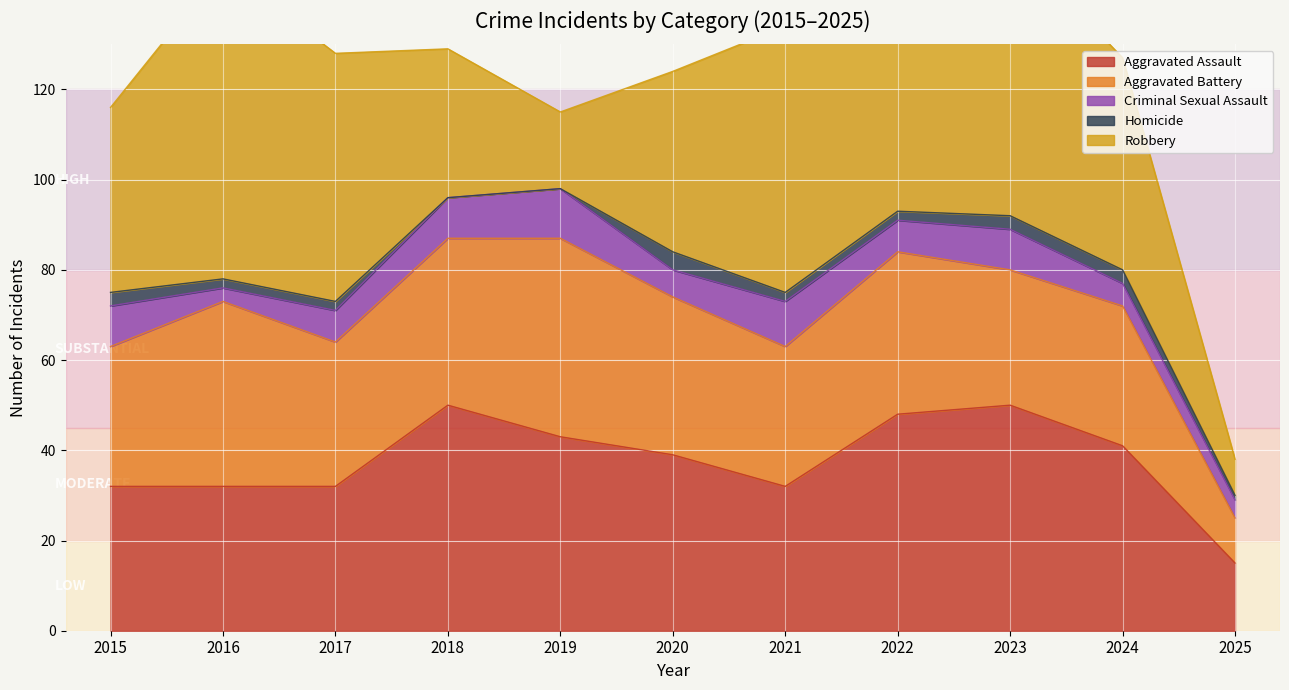

What is the difference between the maximum and minimum values in the Homicide series?

4